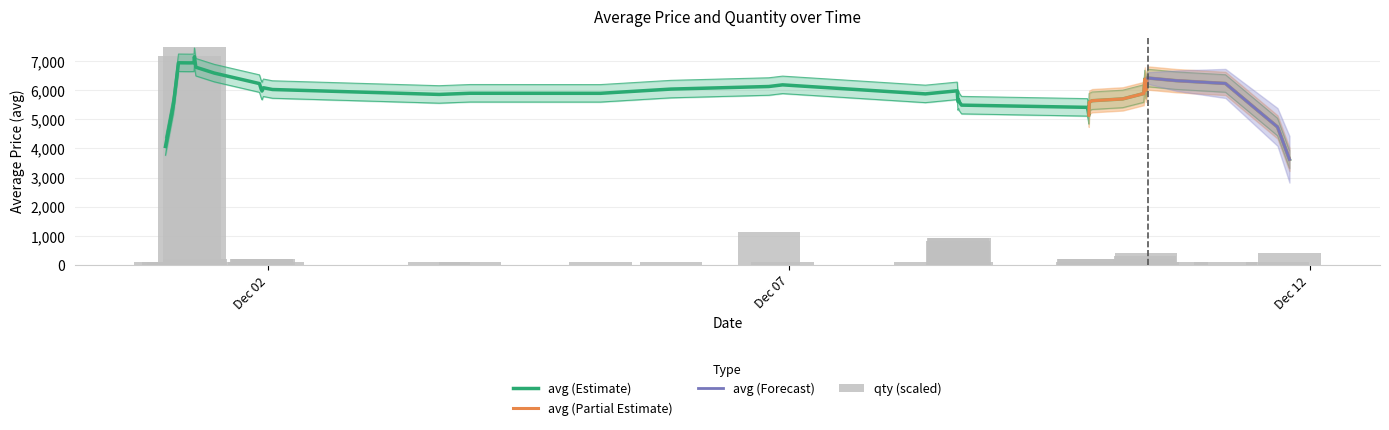

True or false: the data shows 405.1 at 18.

False